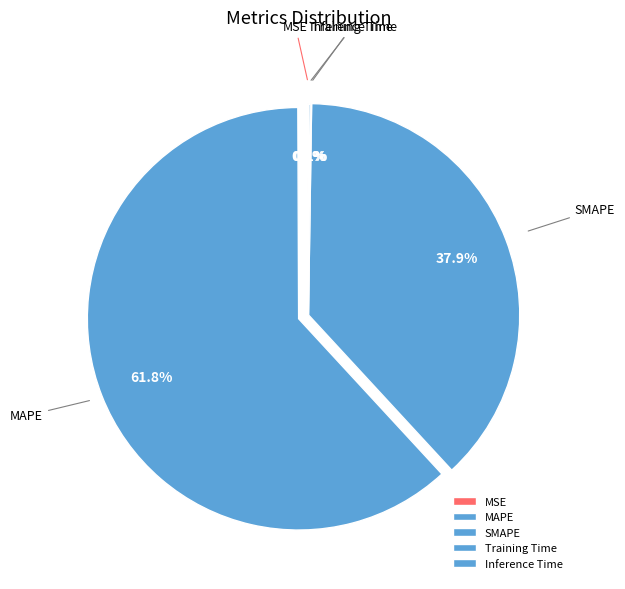

Is there a majority slice in this chart?

Yes